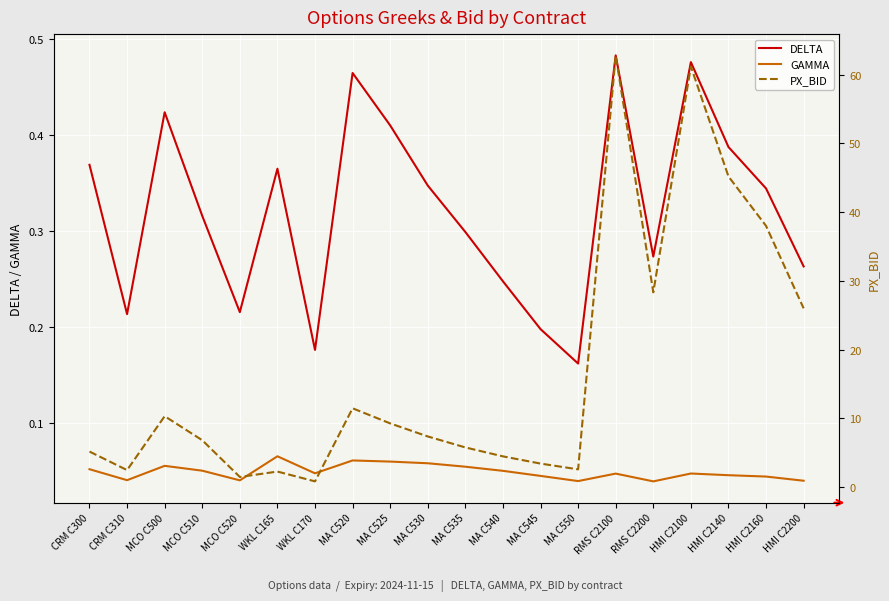

Reading right to left, transcribe all the data shown in this chart.

DELTA: HMI C2200=0.3	HMI C2160=0.3	HMI C2140=0.4	HMI C2100=0.5	RMS C2200=0.3	RMS C2100=0.5	MA C550=0.2	MA C545=0.2	MA C540=0.2	MA C535=0.3	MA C530=0.3	MA C525=0.4	MA C520=0.5	WKL C170=0.2	WKL C165=0.4	MCO C520=0.2	MCO C510=0.3	MCO C500=0.4	CRM C310=0.2	CRM C300=0.4
GAMMA: HMI C2200=0.0	HMI C2160=0.0	HMI C2140=0.0	HMI C2100=0.0	RMS C2200=0.0	RMS C2100=0.0	MA C550=0.0	MA C545=0.0	MA C540=0.1	MA C535=0.1	MA C530=0.1	MA C525=0.1	MA C520=0.1	WKL C170=0.0	WKL C165=0.1	MCO C520=0.0	MCO C510=0.1	MCO C500=0.1	CRM C310=0.0	CRM C300=0.1
PX_BID: HMI C2200=26.0	HMI C2160=38.0	HMI C2140=45.2	HMI C2100=61.2	RMS C2200=28.3	RMS C2100=62.8	MA C550=2.6	MA C545=3.4	MA C540=4.5	MA C535=5.8	MA C530=7.3	MA C525=9.2	MA C520=11.4	WKL C170=0.8	WKL C165=2.2	MCO C520=1.4	MCO C510=6.8	MCO C500=10.3	CRM C310=2.5	CRM C300=5.2